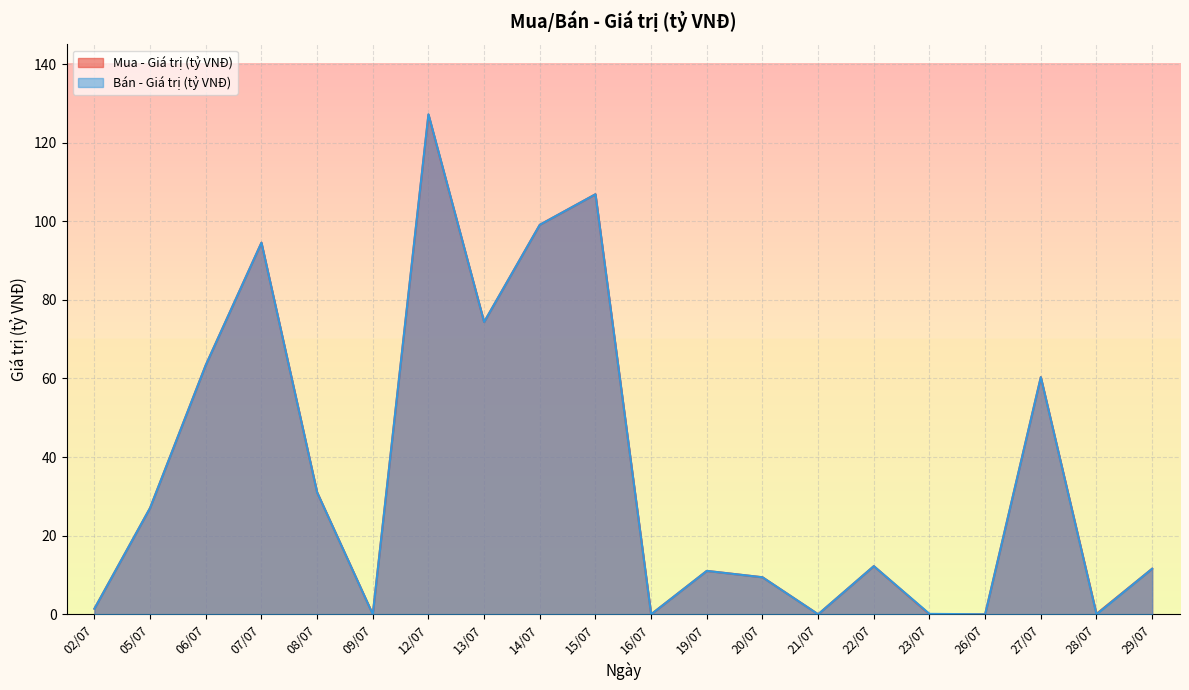

At which category is the sum across all series the highest?

12/07